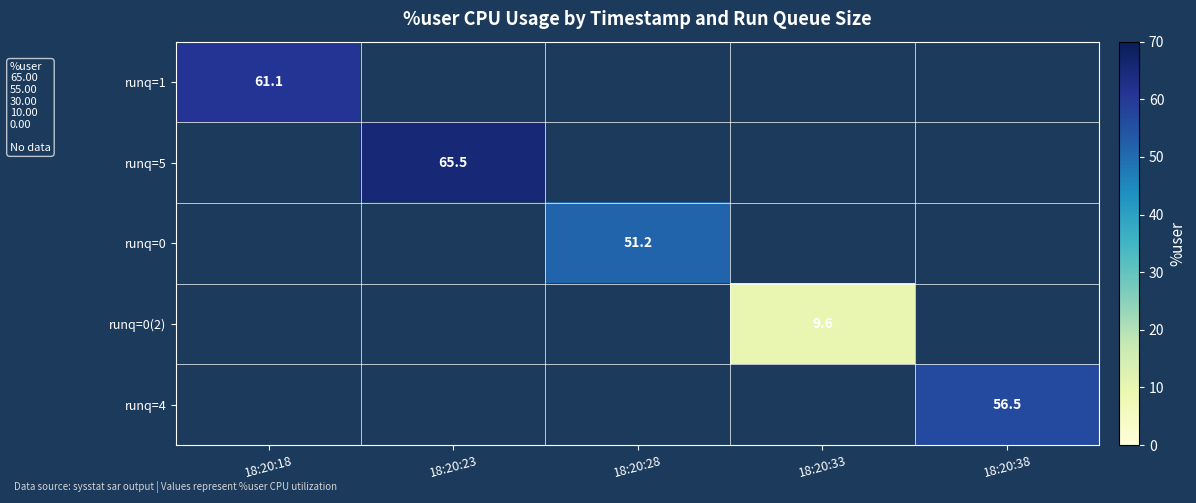

How many values in runq=5 are above zero?

1